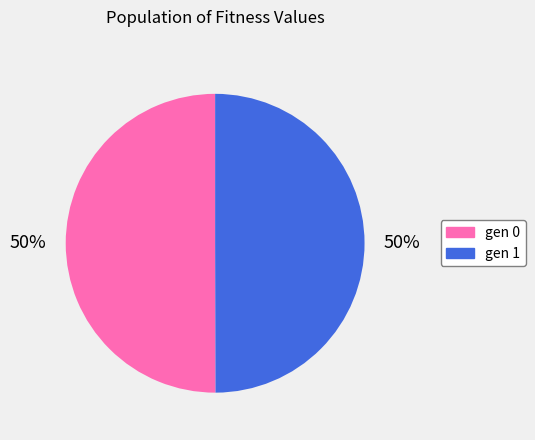

The gen 0 slice represents 63% of the pie. True or false?

False